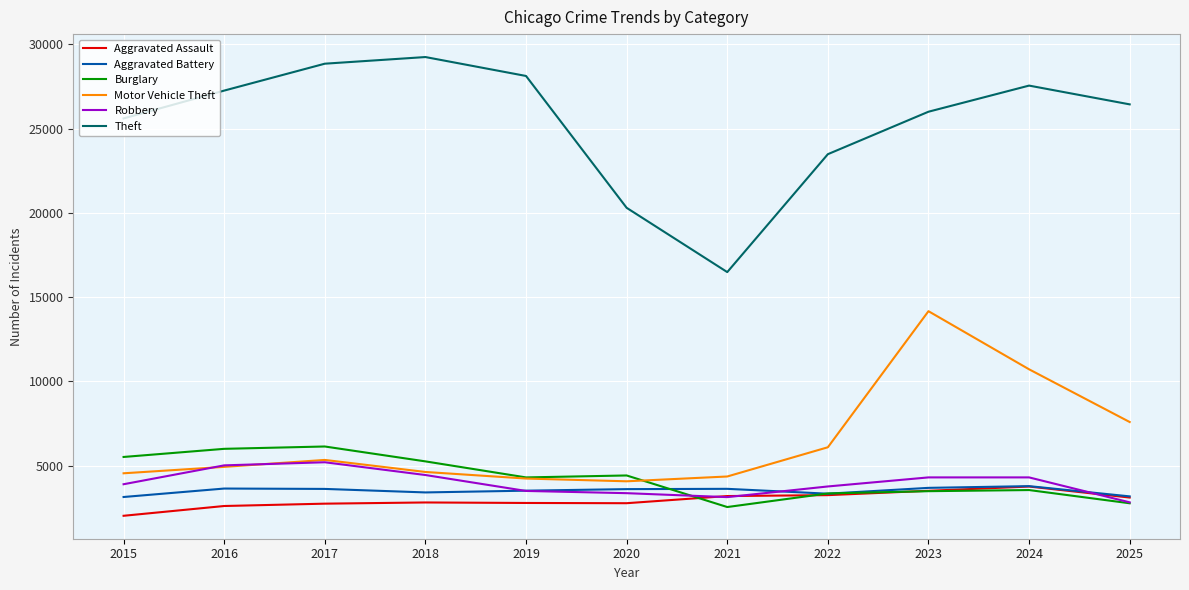

Which series changed the most between 2023 and 2025?

Motor Vehicle Theft